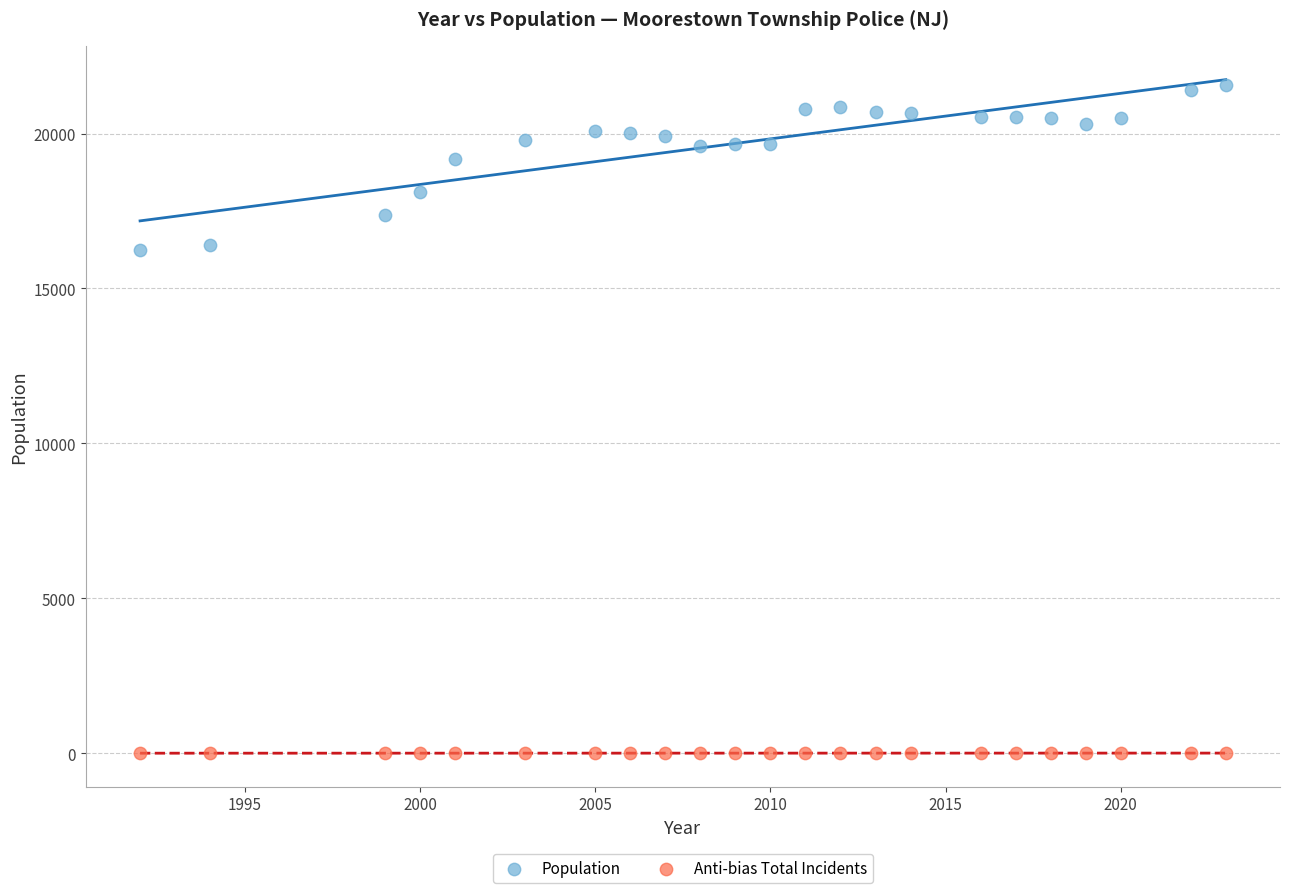

Across all data points, what is the range of X values (max minus min)?

31